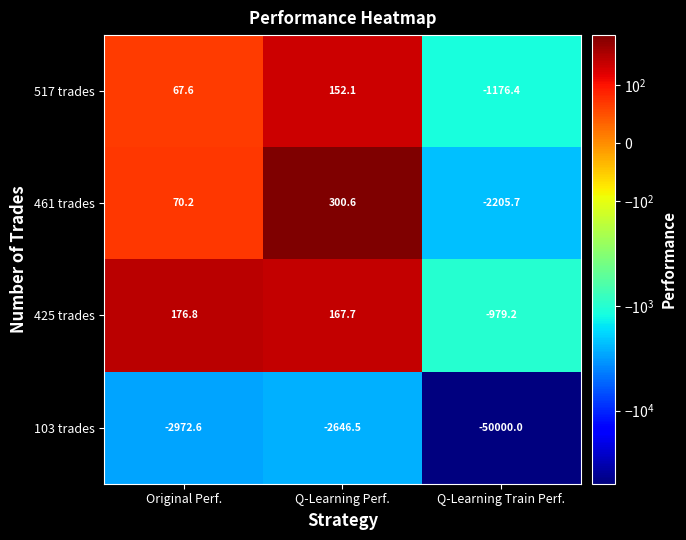

Rank the series at Original Perf. from highest to lowest value.

425 trades, 461 trades, 517 trades, 103 trades